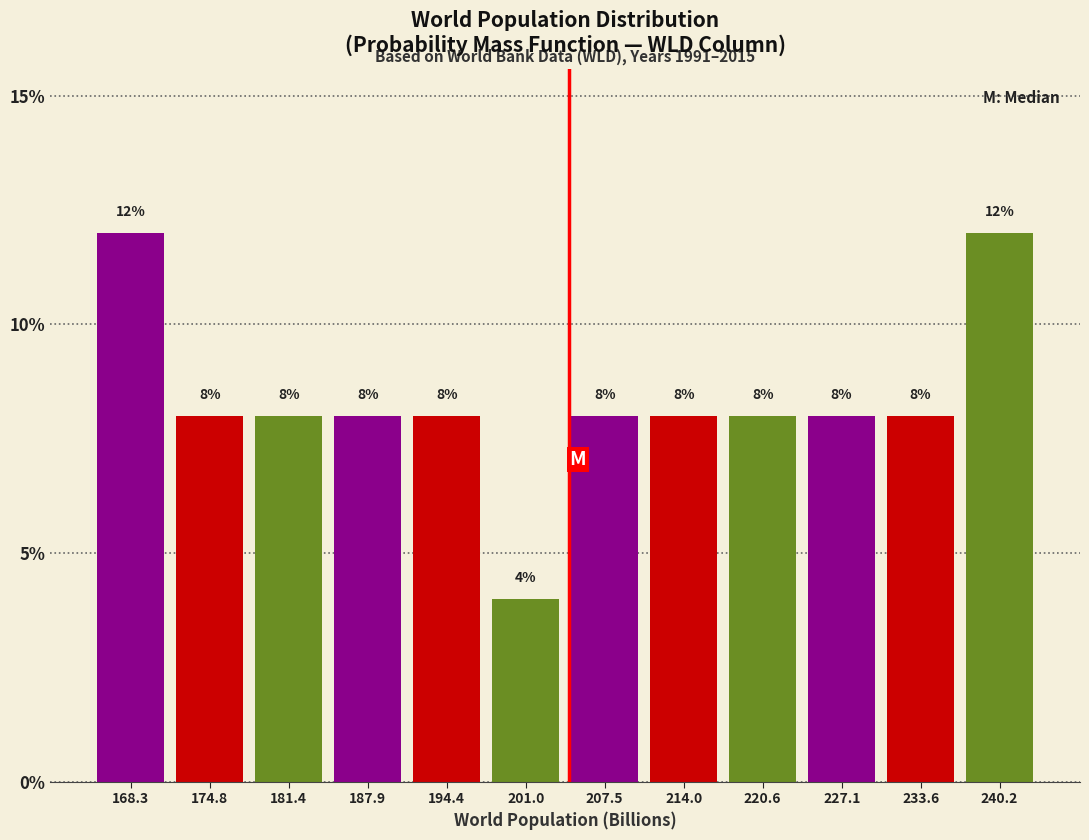

Reading left to right, list every bar in this chart as the range it spans on the x-axis followed by its height. The bar edges are not printed on the chart, so give them approximately, as read against the axis.

165 to 172: 12
172 to 178: 8
178 to 185: 8
185 to 191: 8
191 to 198: 8
198 to 204: 4
204 to 211: 8
211 to 217: 8
217 to 224: 8
224 to 230: 8
230 to 237: 8
237 to 243: 12